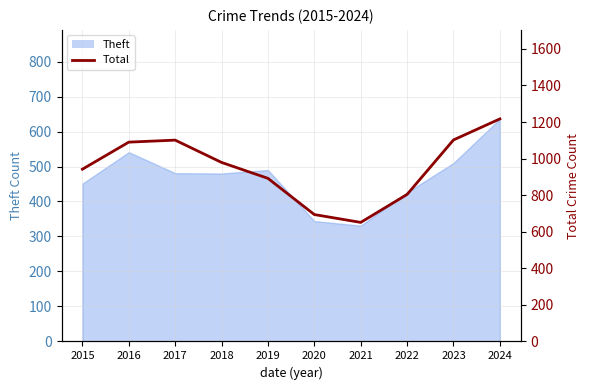

What is the smallest value displayed?

651